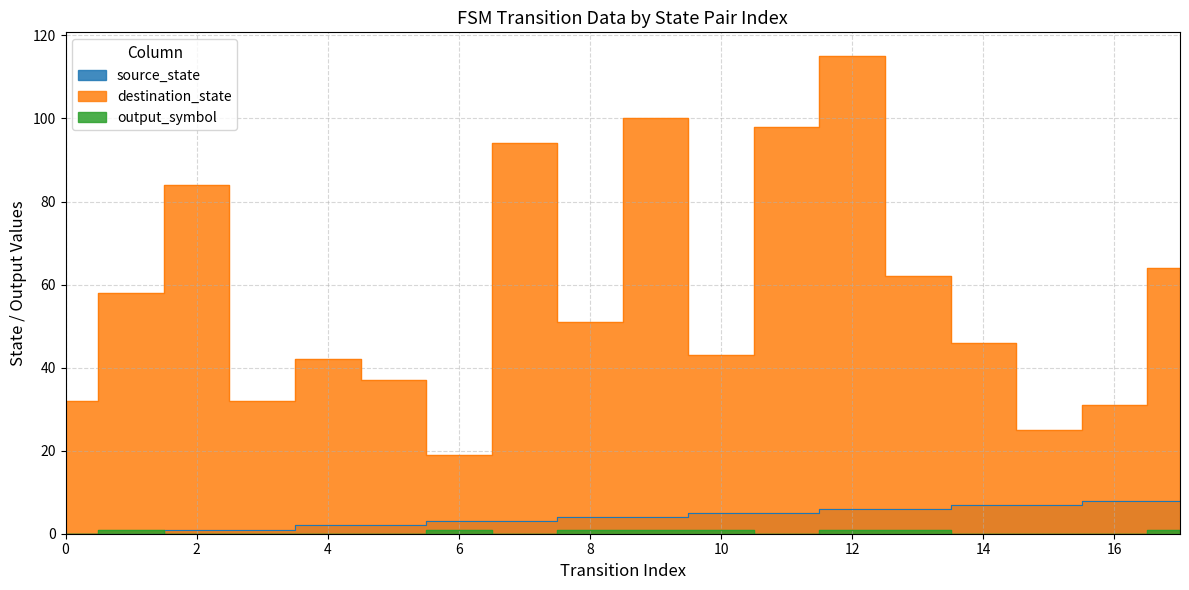

True or false: destination_state and source_state cross at least once.

False